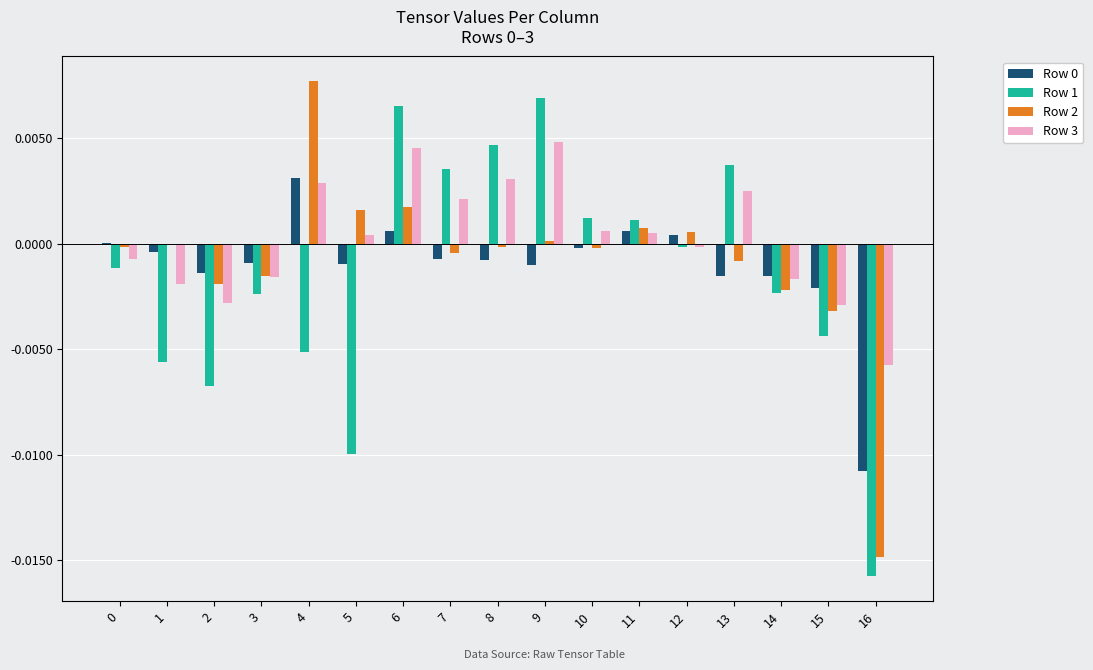

Is it true that Row 3 equals 0.0 at 9?

True